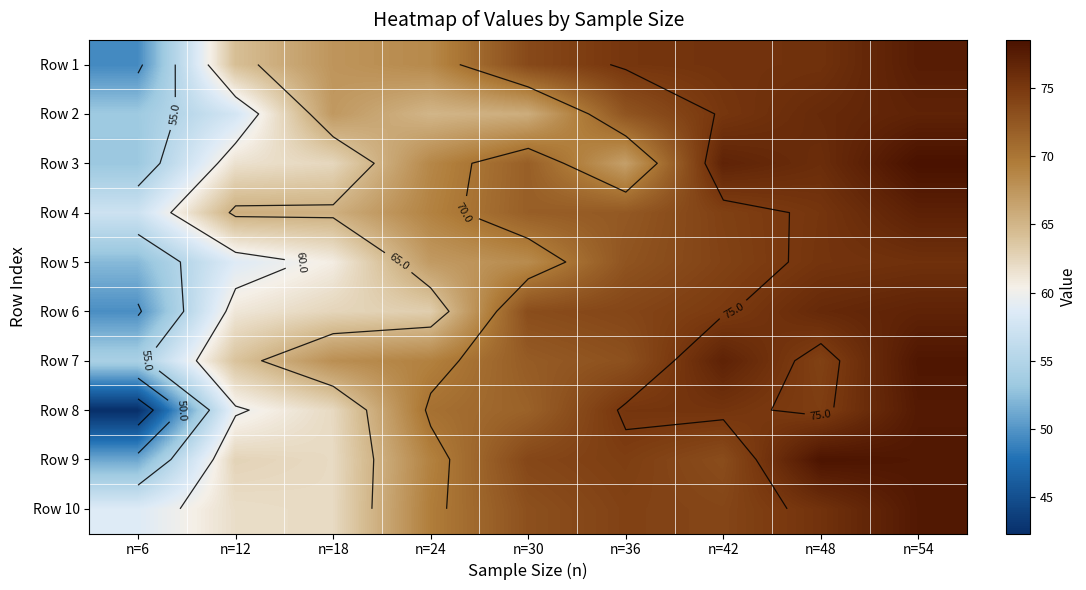

At which category does the chart reach its peak across all series?

n=54